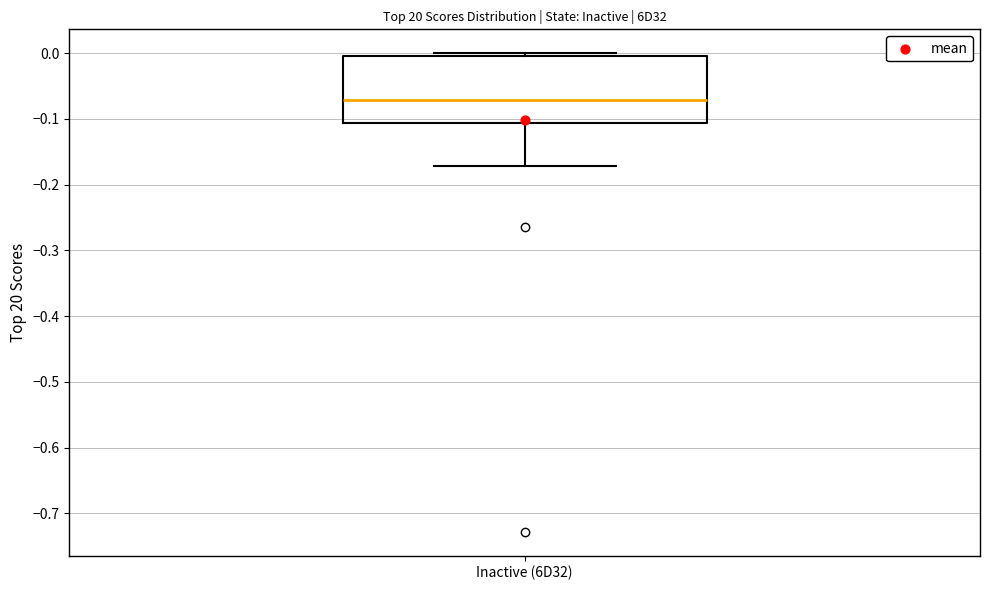

Read this box plot against the y-axis: the position of the median line, the range covered by the box, and the ends of both whiskers. The values are not printed on the chart, so give them approximately, as read against the axis.

median -0.07, box -0.11 to 0.00, whiskers -0.17 to 0.00 (just above the box's upper edge)